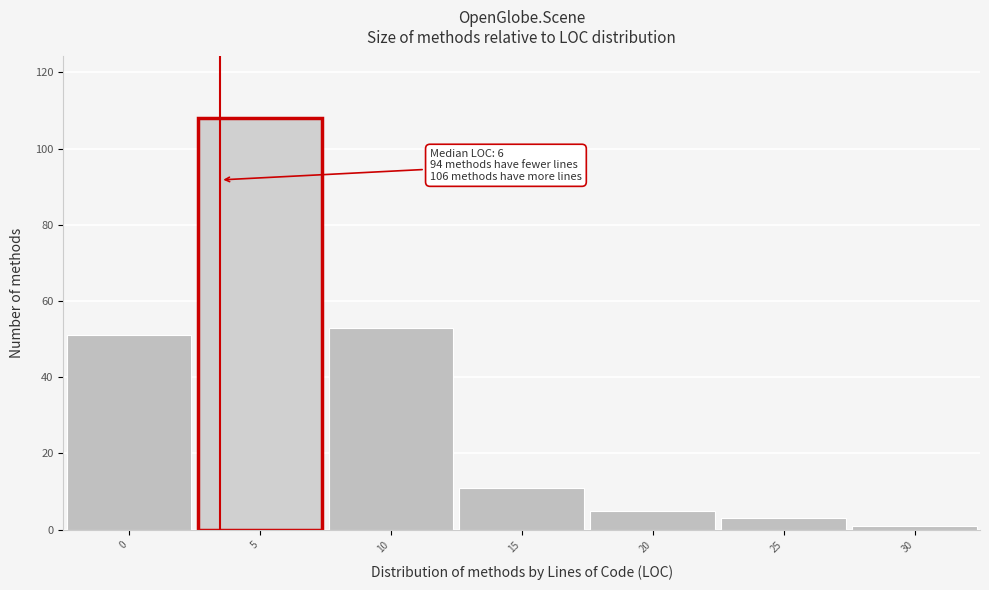

Reading left to right, list all the values displayed in this chart.

51	108	53	11	5	3	1